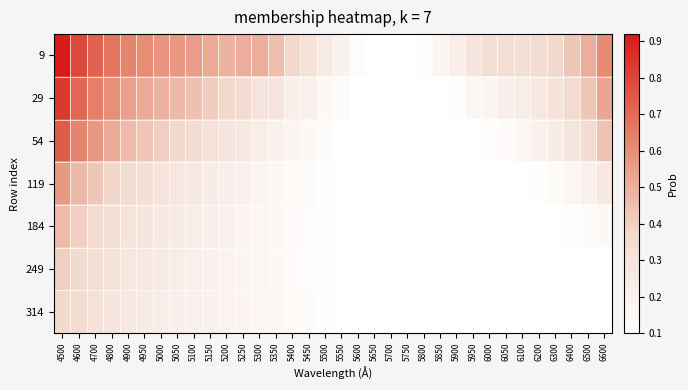

Between 6100 and 5400, which is larger?

5400